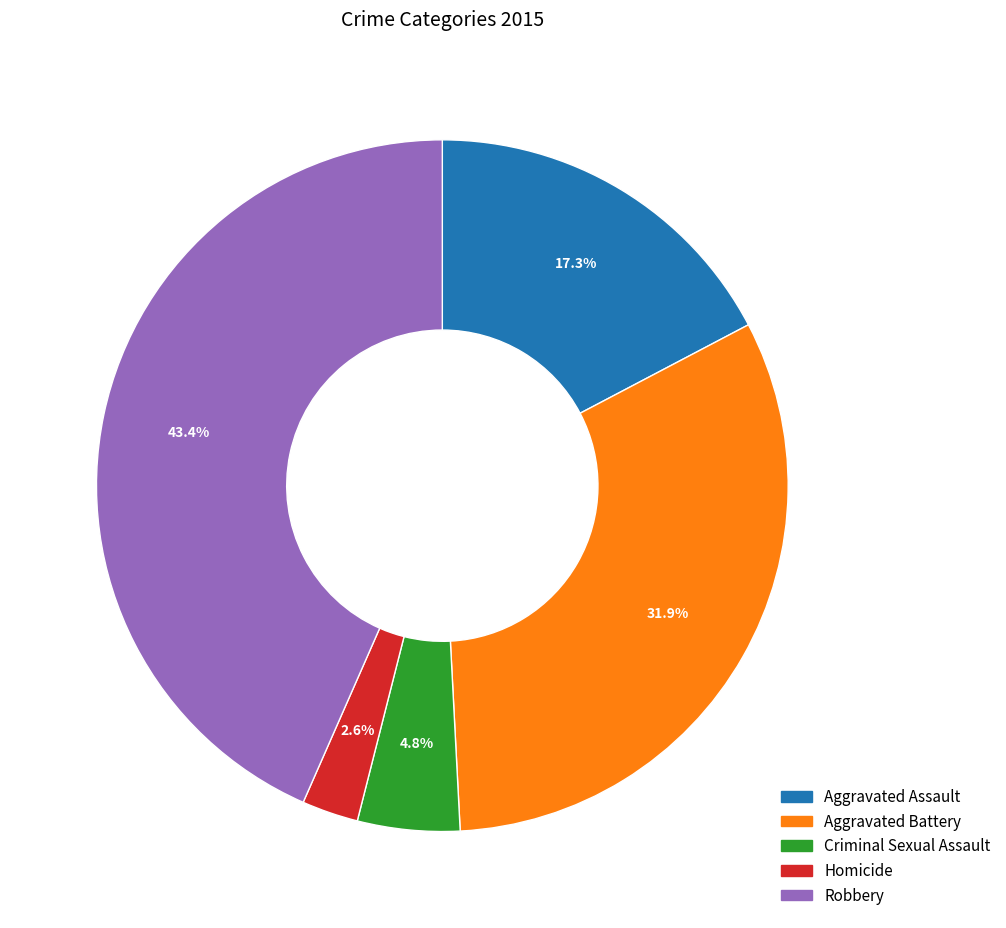

Which has a higher value, Robbery or Homicide?

Robbery